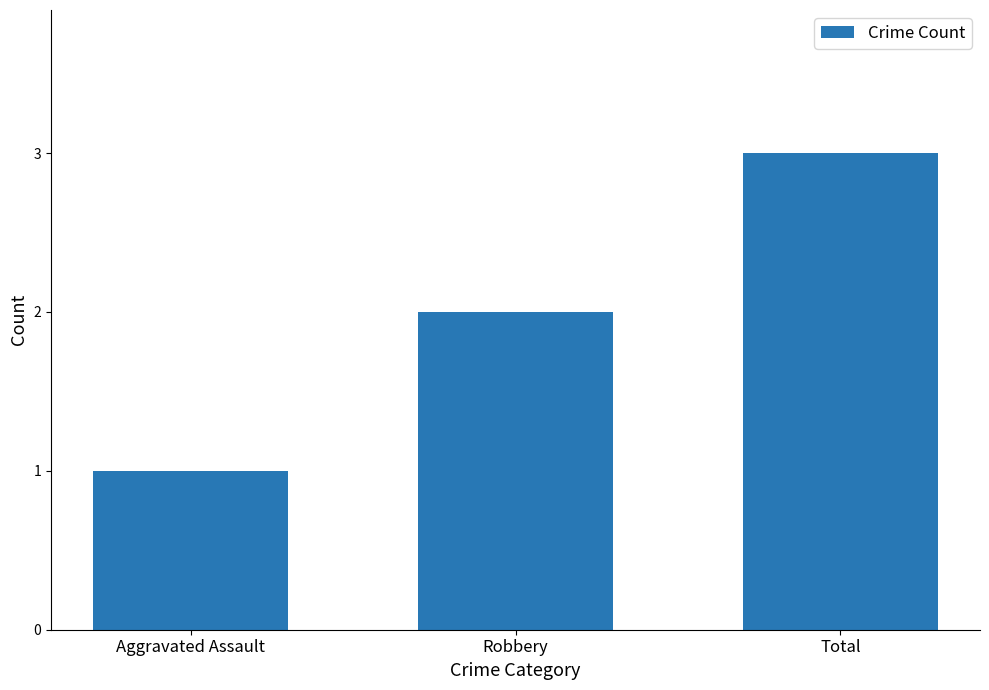

Rank the categories by value from lowest to highest.

Aggravated Assault, Robbery, Total